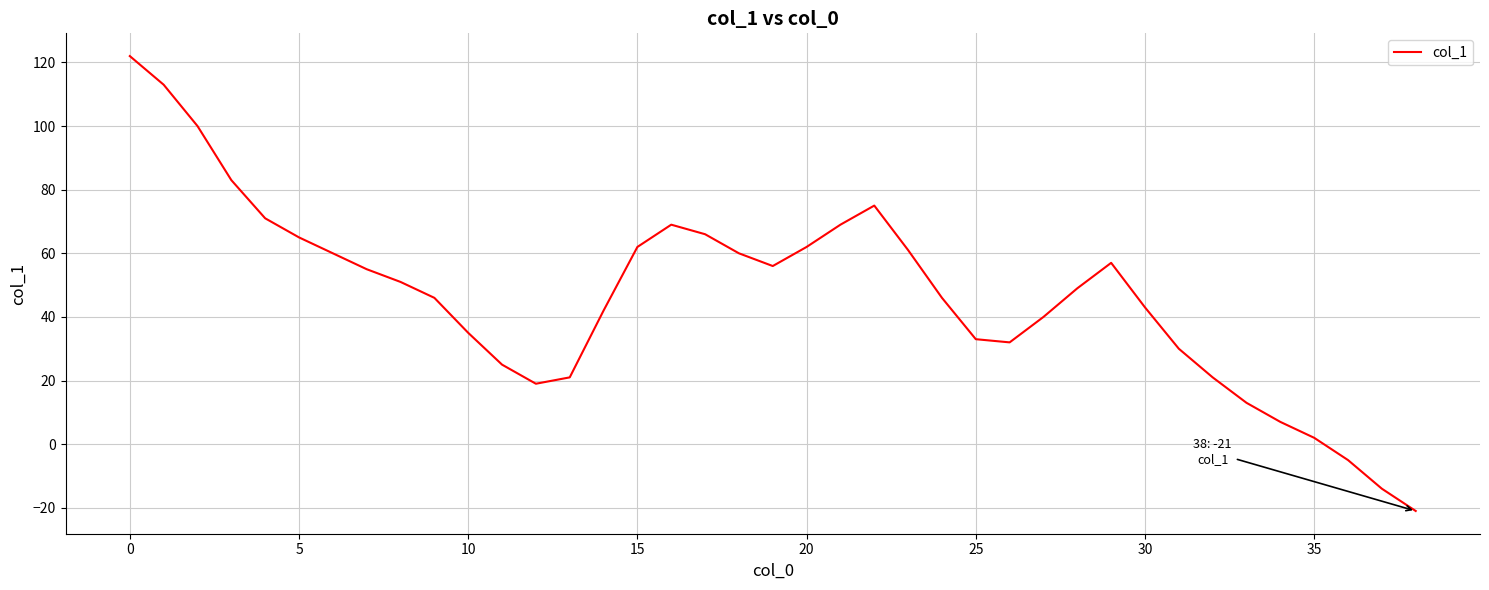

How many values are above zero?

36